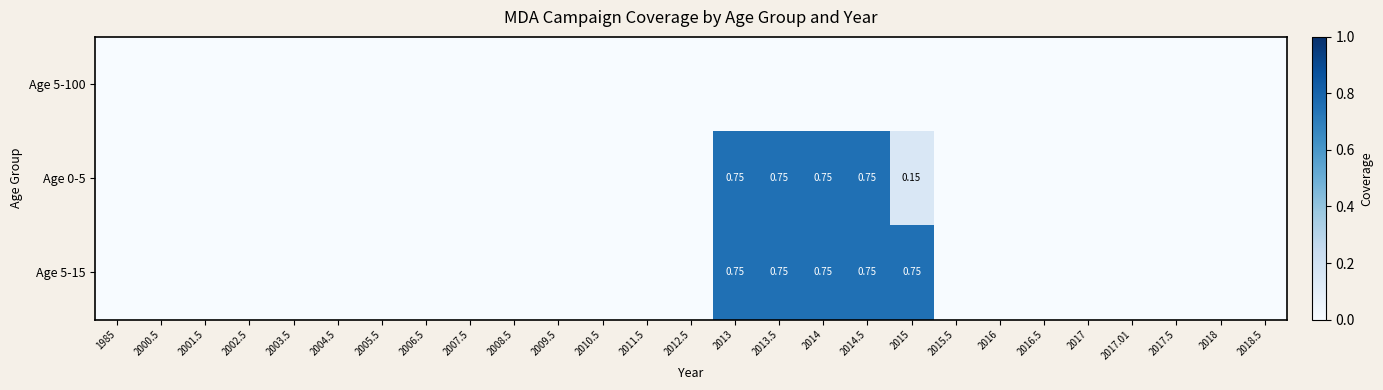

Is the value of Age 5-100 at 2006.5 greater than the value of Age 0-5 at 2001.5?

No